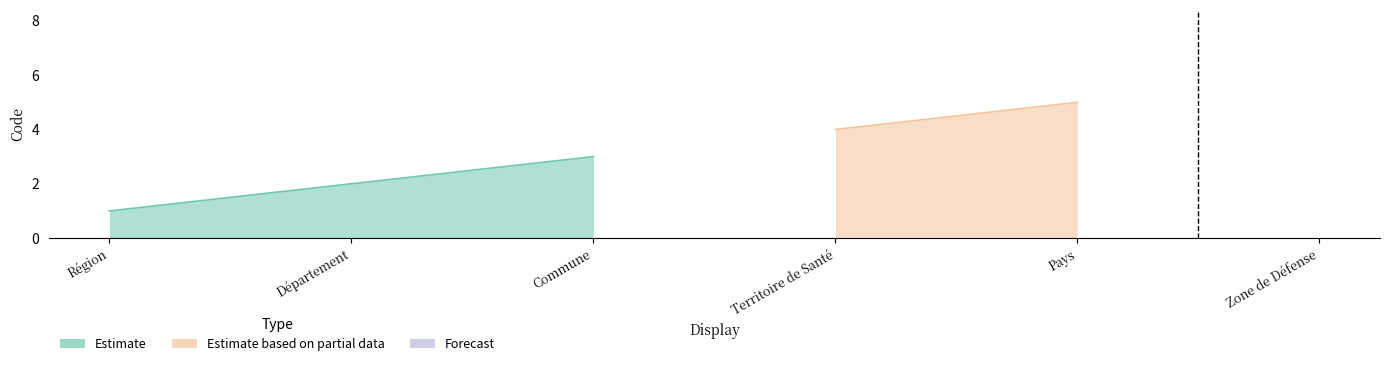

Reading left to right, transcribe all the data shown in this chart.

1	2	3	4	5	6